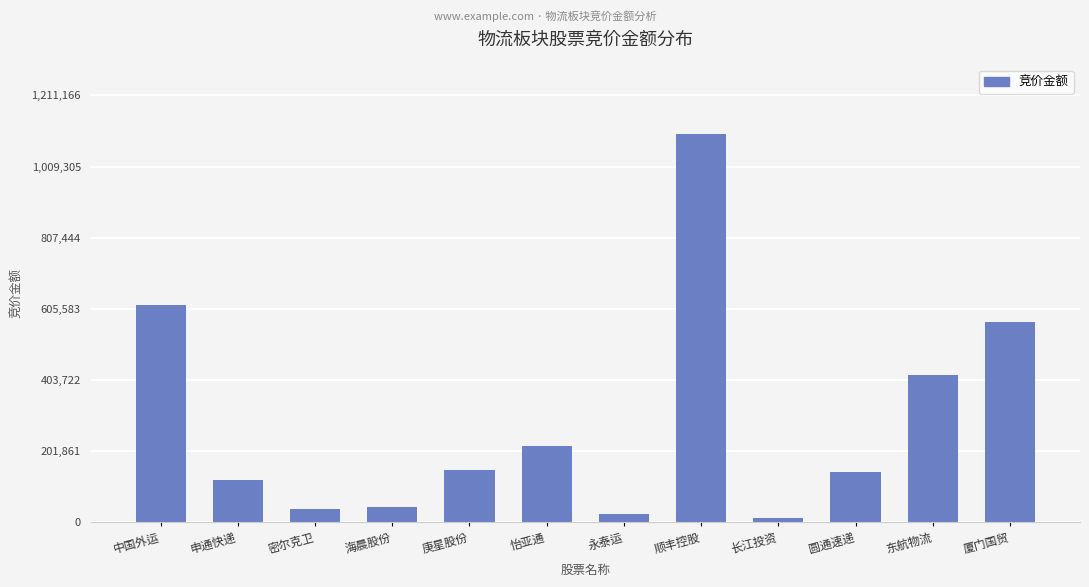

What is the maximum value shown in the chart?

1101060